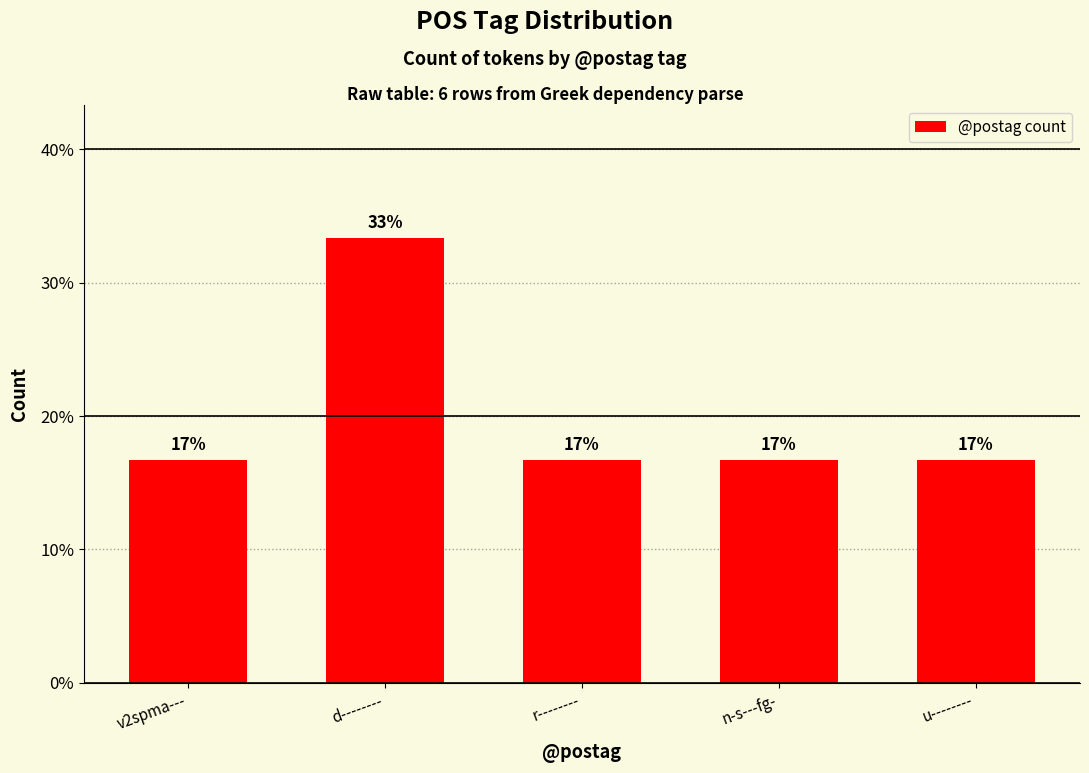

What is the label of the 4th bar from the right?

d--------